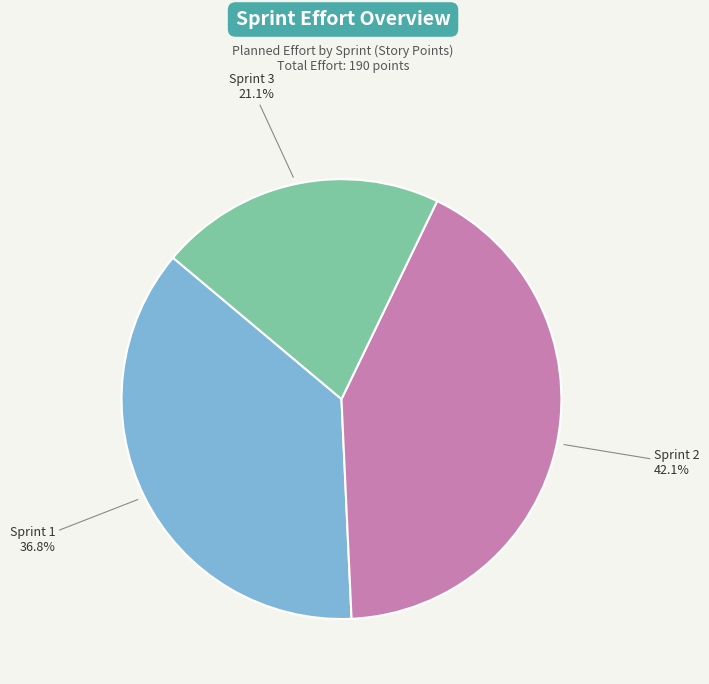

Is there any slice that represents more than half of the pie?

No